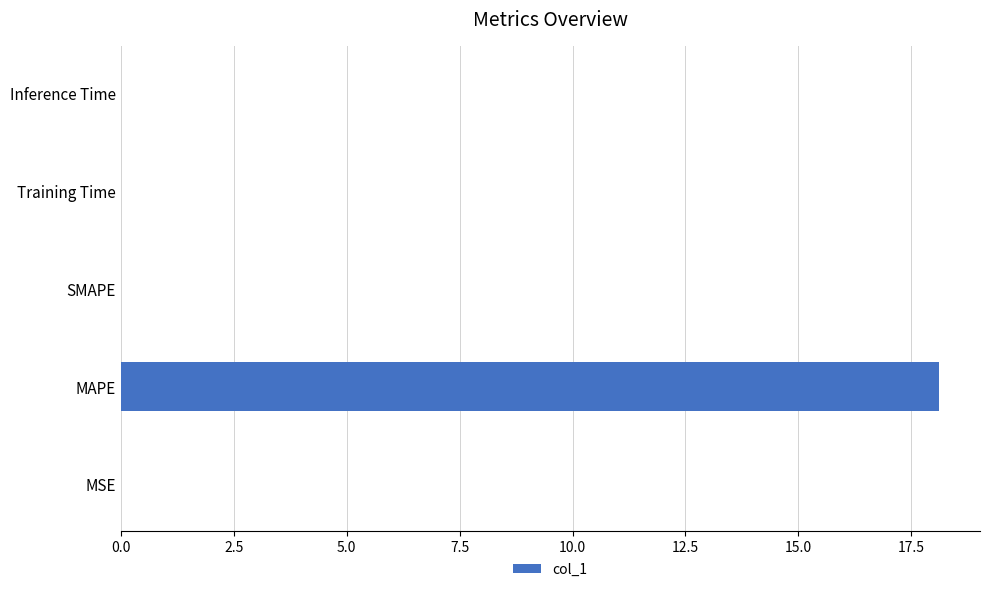

The chart shows a value of 0.0 at Training Time. True or false?

True